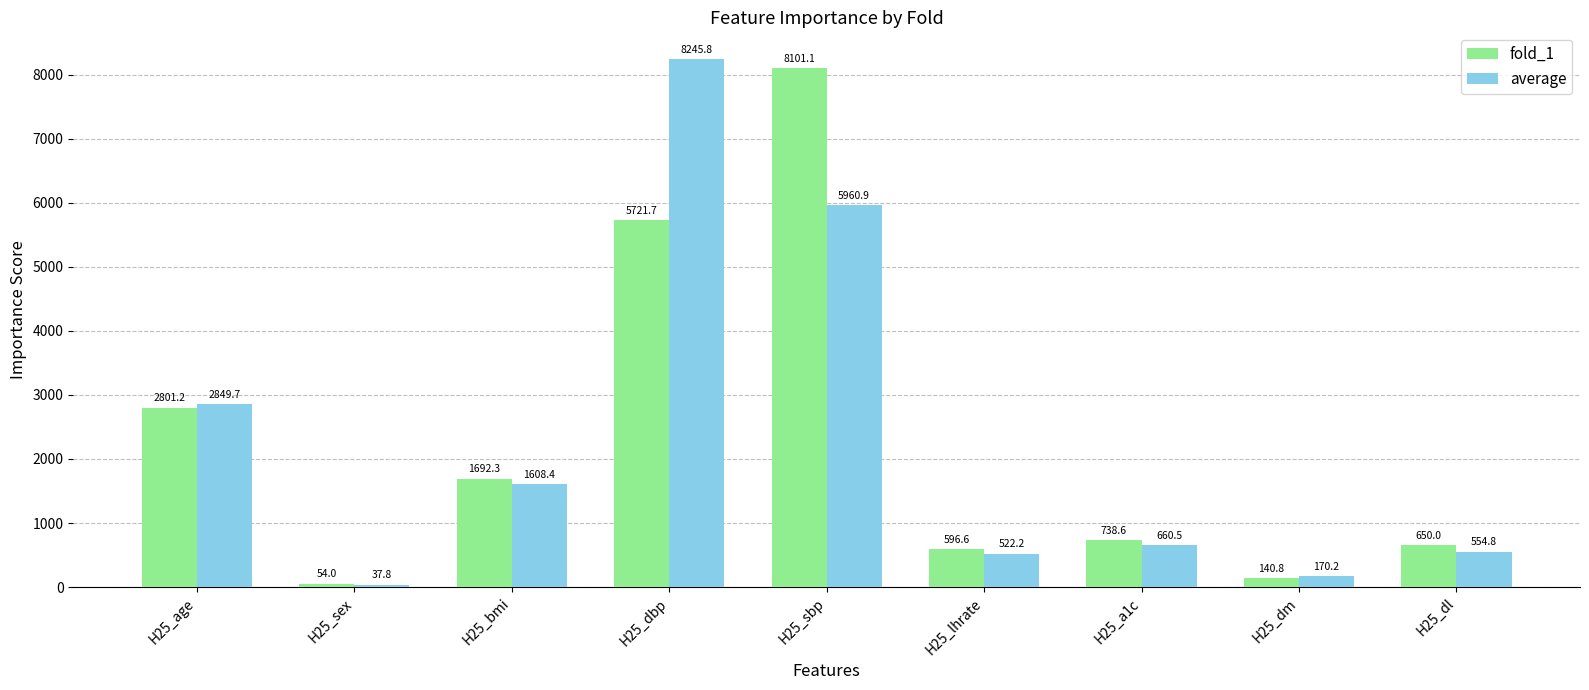

Is it true that fold_1 equals 8101.1 at H25_sbp?

True